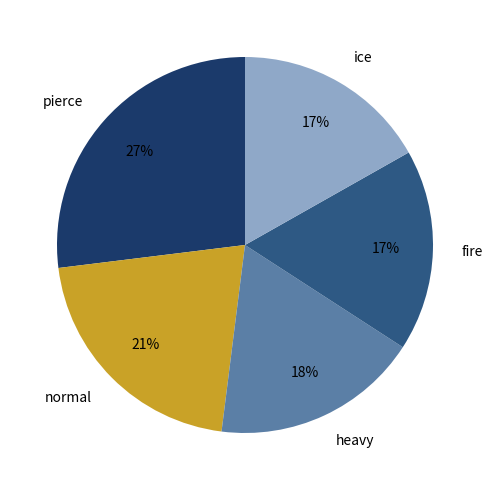

The heavy slice represents 27% of the pie. True or false?

False